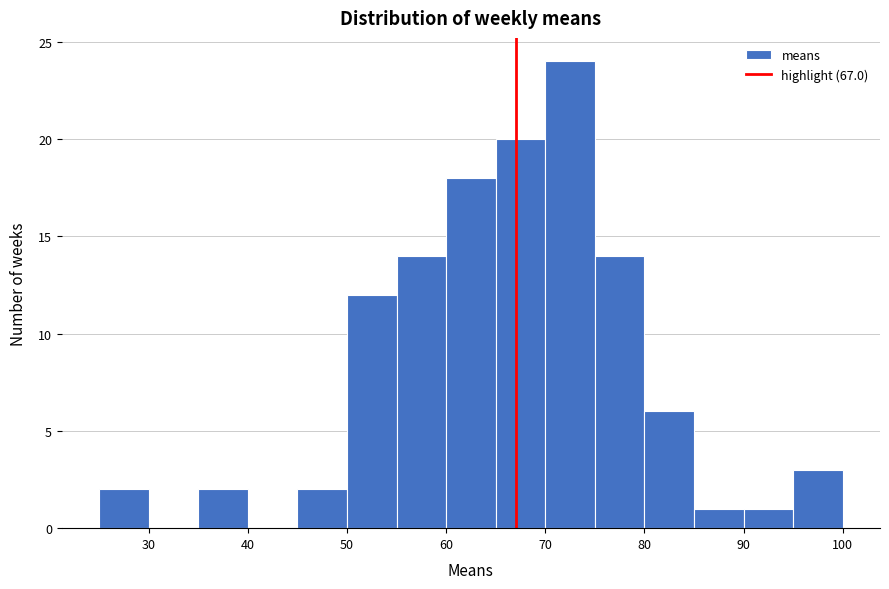

Reading left to right, list every bar in this chart as the range it spans on the x-axis followed by its height. The values are not printed on the chart, so give them approximately, as read against the axis.

25 to 30: 2
30 to 35: 0
35 to 40: 2
40 to 45: 0
45 to 50: 2
50 to 55: 12
55 to 60: 14
60 to 65: 18
65 to 70: 20
70 to 75: 24
75 to 80: 14
80 to 85: 6
85 to 90: 1
90 to 95: 1
95 to 100: 3